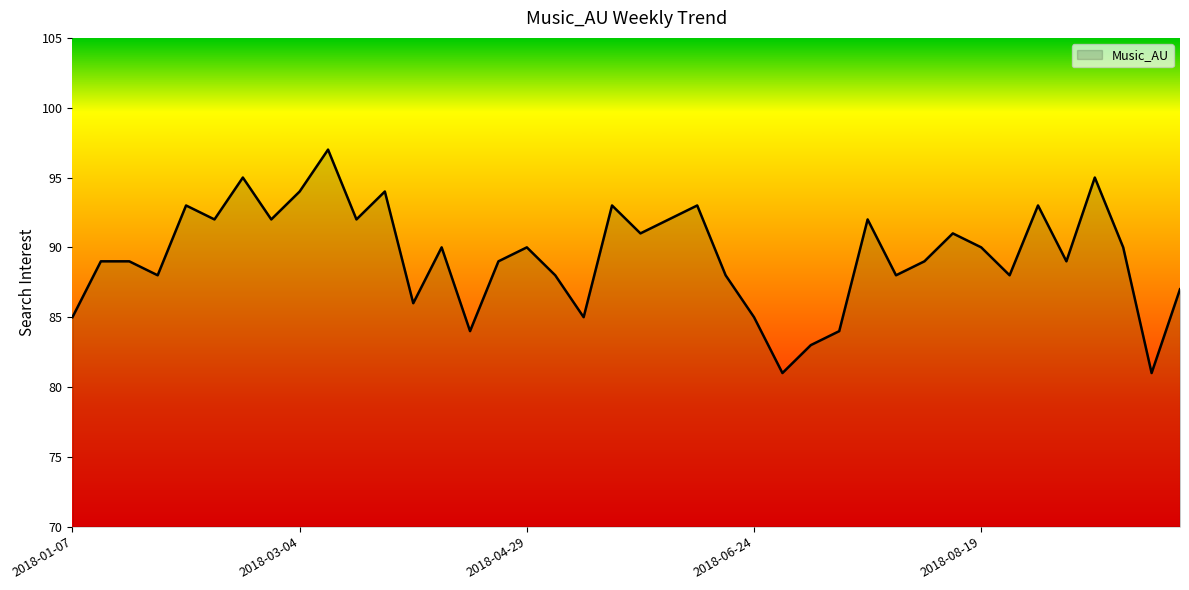

Reading right to left, list all the values displayed in this chart.

87	81	90	95	89	93	88	90	91	89	88	92	84	83	81	85	88	93	92	91	93	85	88	90	89	84	90	86	94	92	97	94	92	95	92	93	88	89	89	85